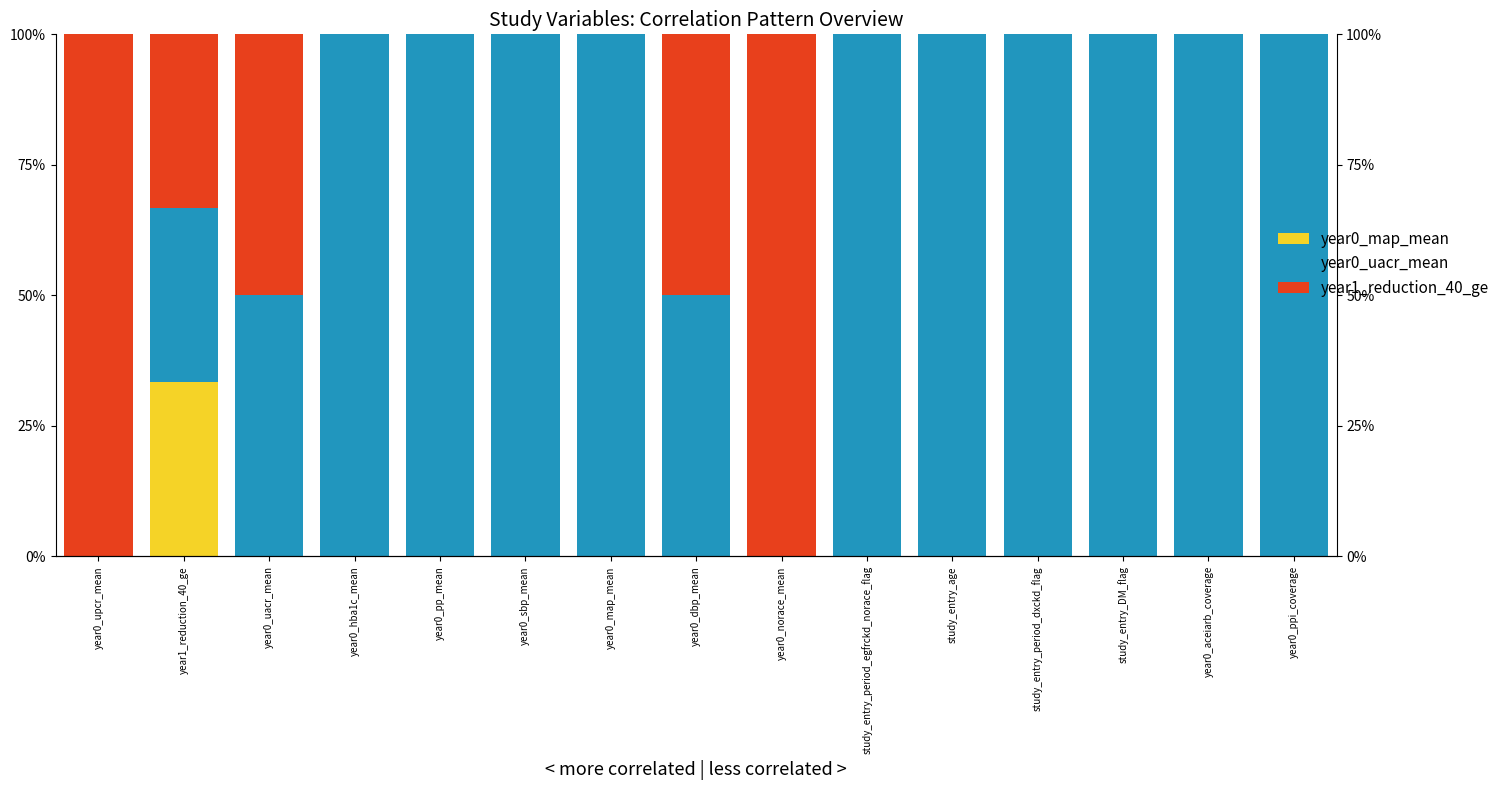

What value does the year0_uacr_mean series have at study_entry_age?

100.0